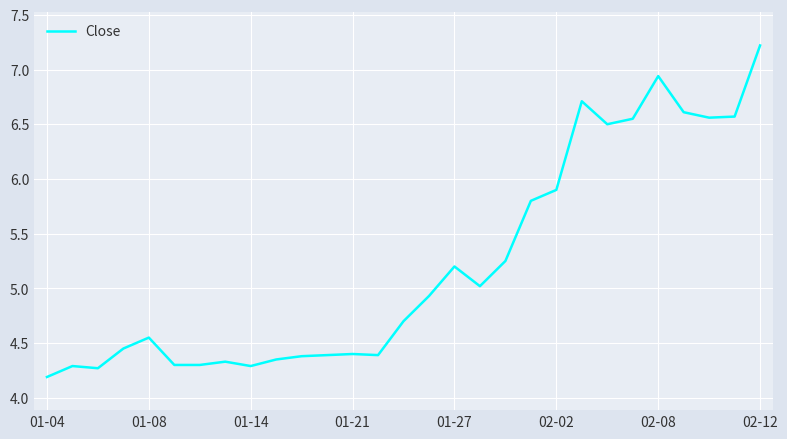

What is the difference between the maximum and minimum values?

3.0